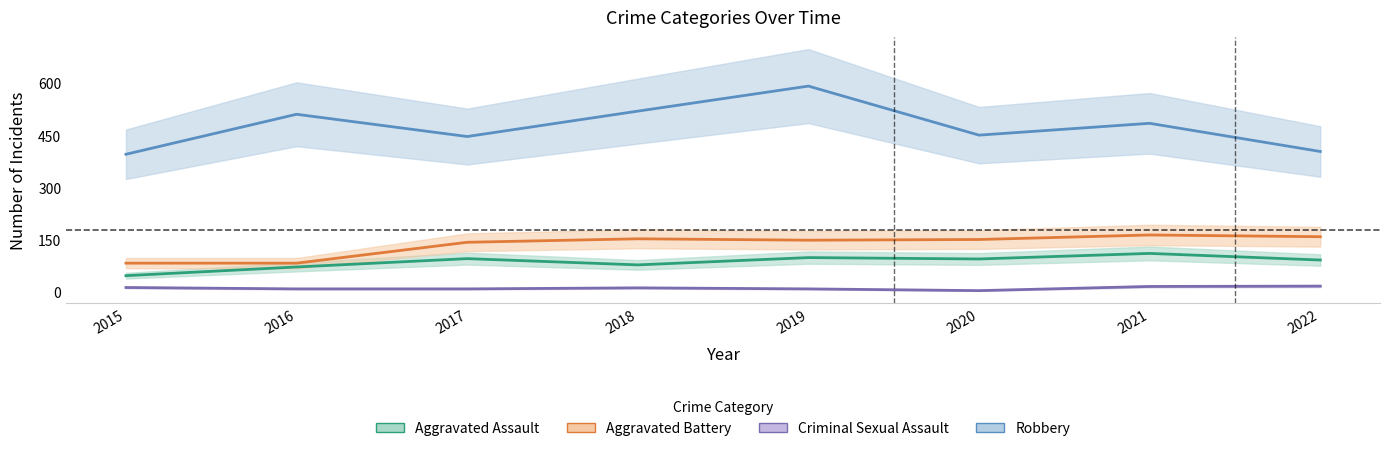

What is the minimum value shown in the chart?

3